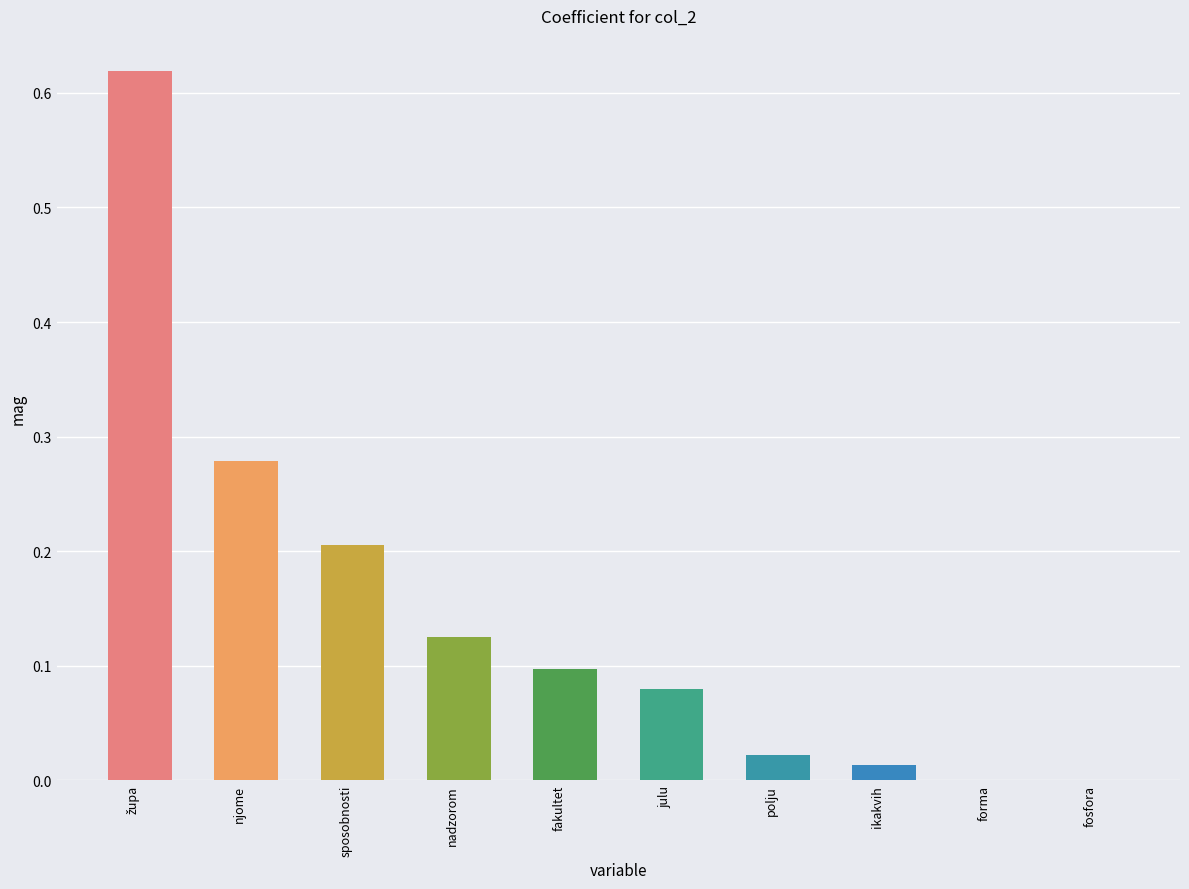

True or false: the data shows 0.0 at forma.

True